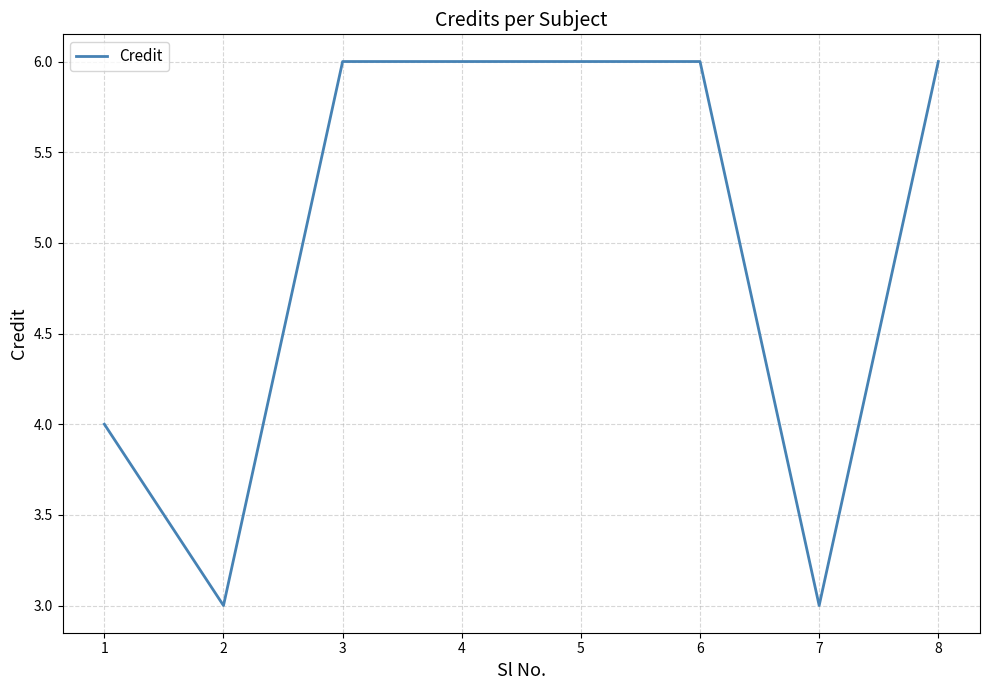

What is the average value?

5